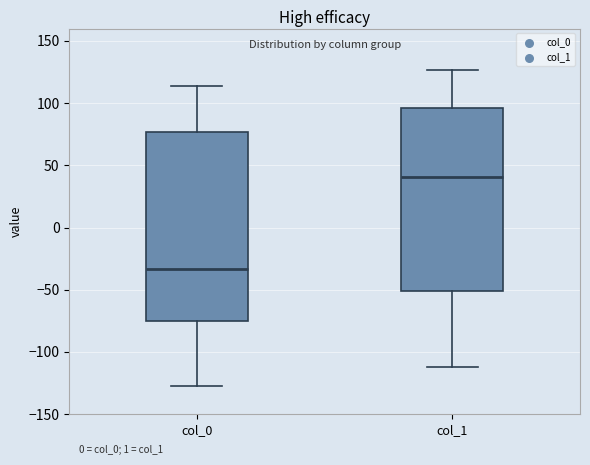

Comparing the boxes themselves (not the whiskers), which one is the tallest?

col_0